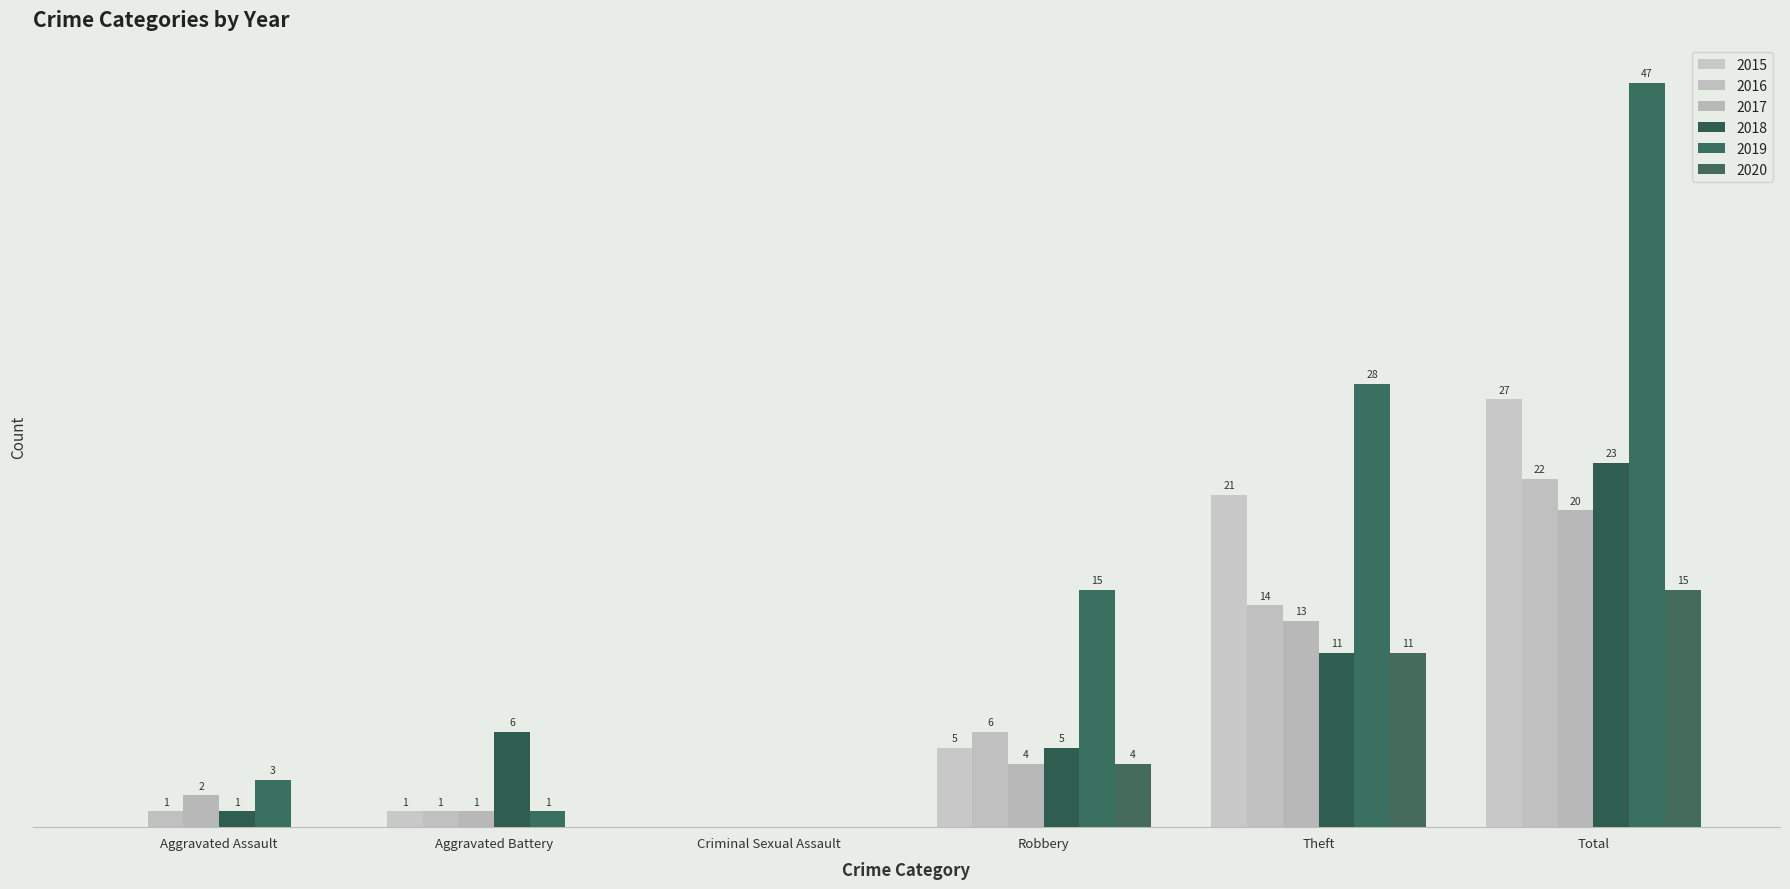

Are the bars horizontal?

No